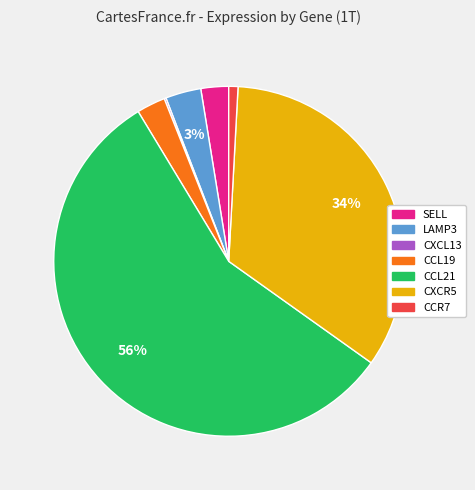

What is the largest slice in the pie chart?

CCL21